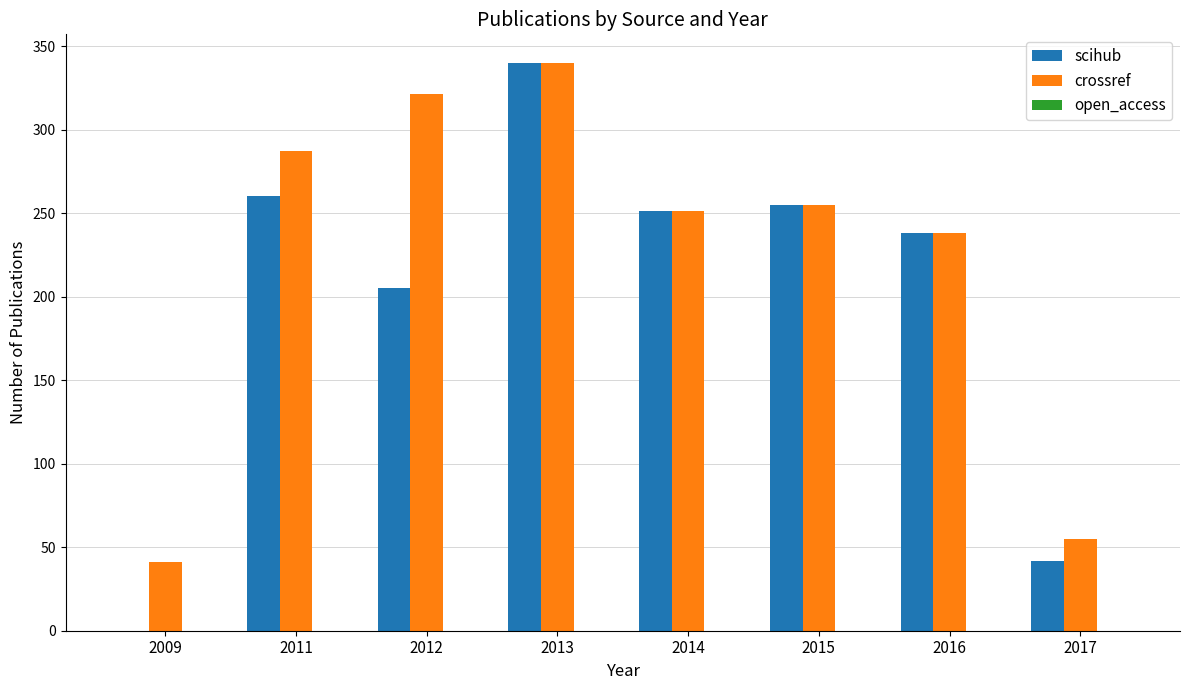

What is the sum of all scihub values?

1591